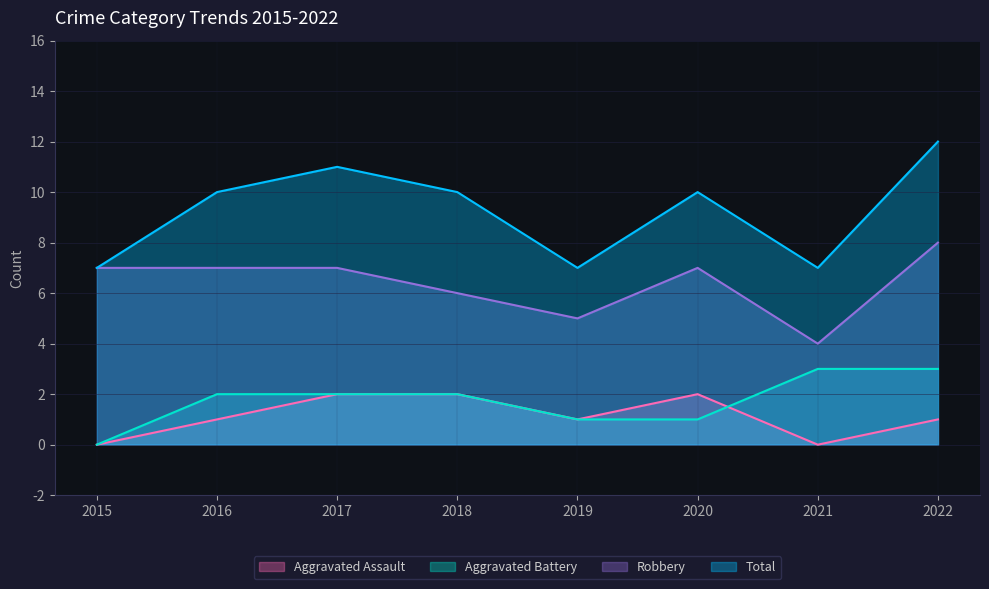

What is the difference between the maximum and minimum values in the Total series?

5